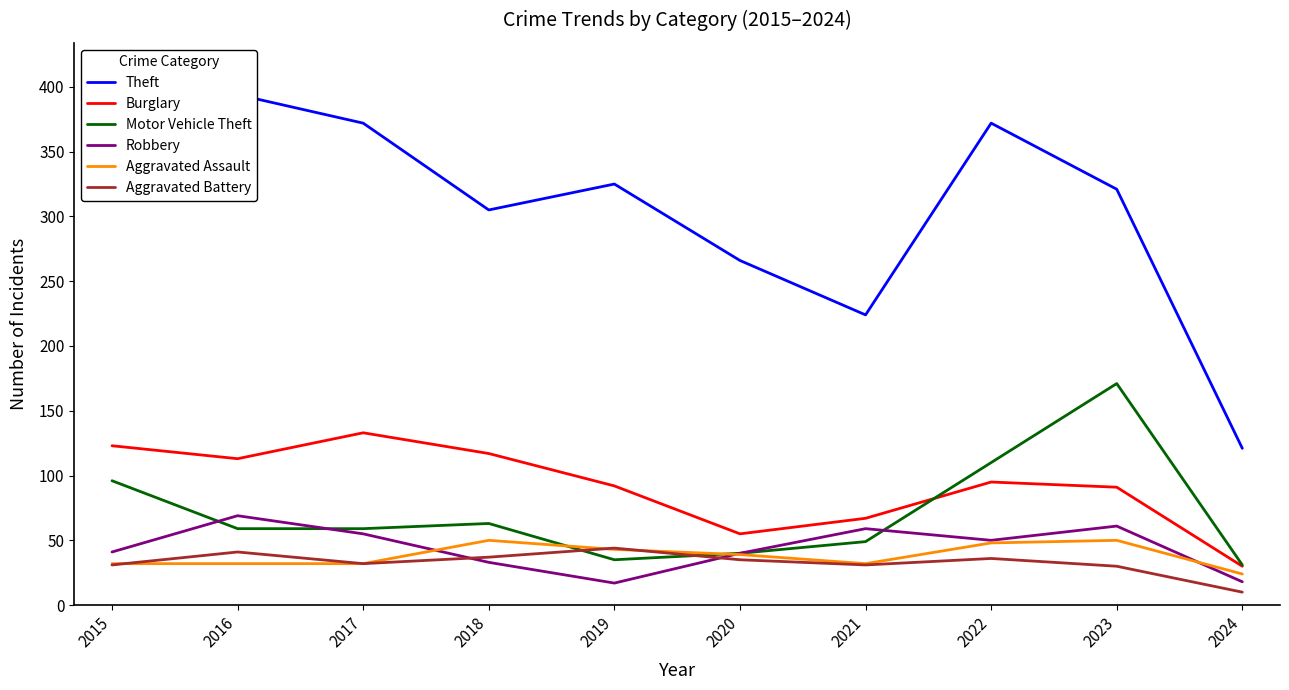

What is the value of the Robbery point at the 9th from the left?

61